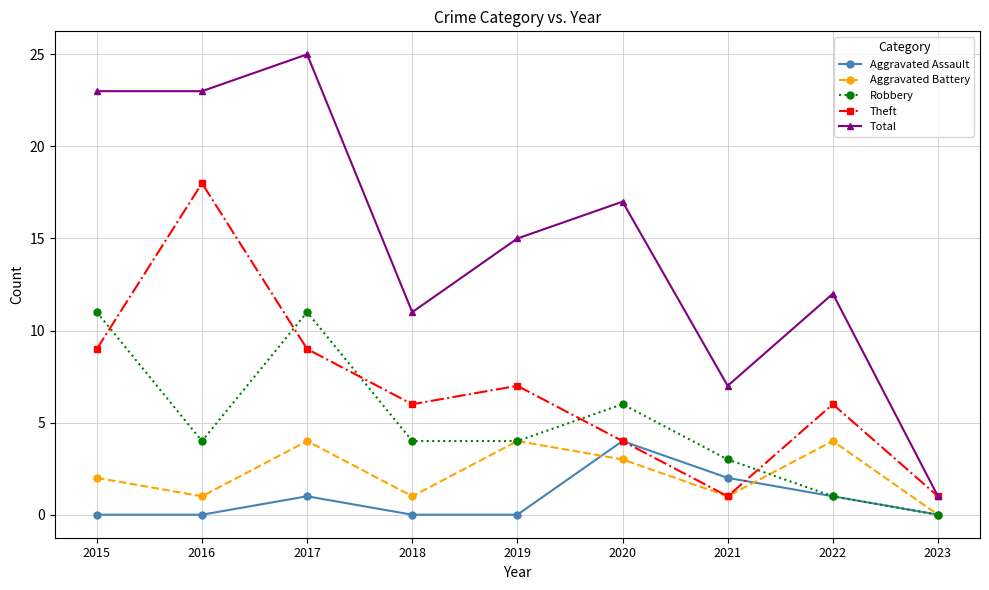

How many values in Robbery are above zero?

8